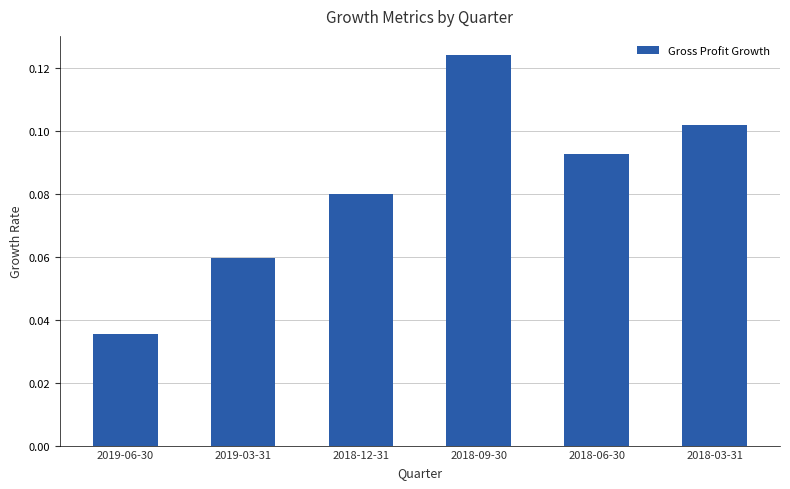

What is the sum of the values at 2018-06-30 and 2018-09-30?

0.2